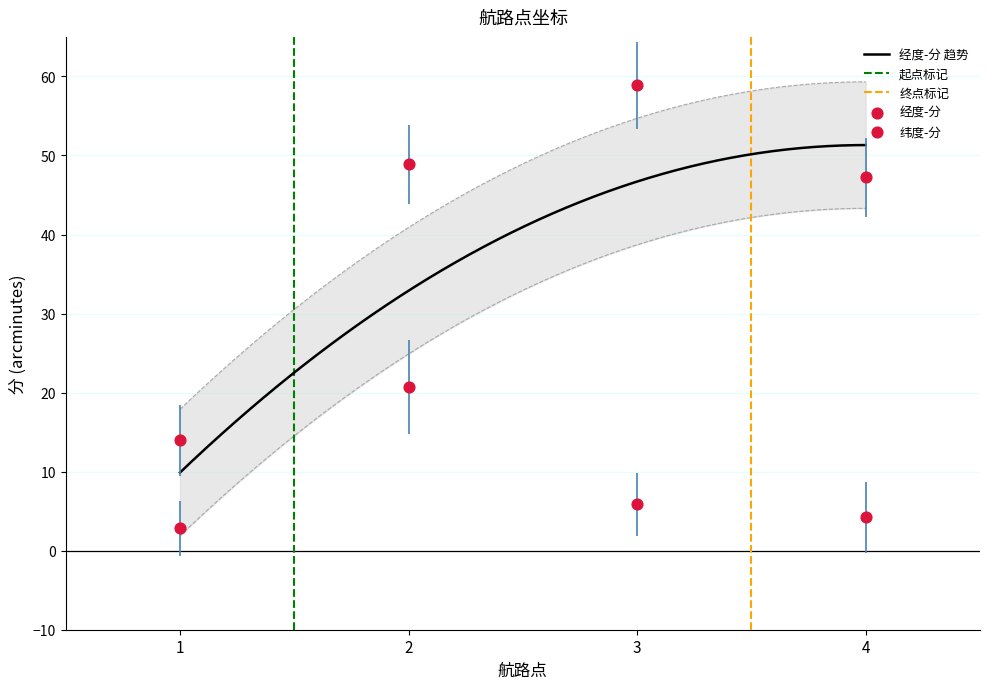

What is the total value across all series at 4?

51.5